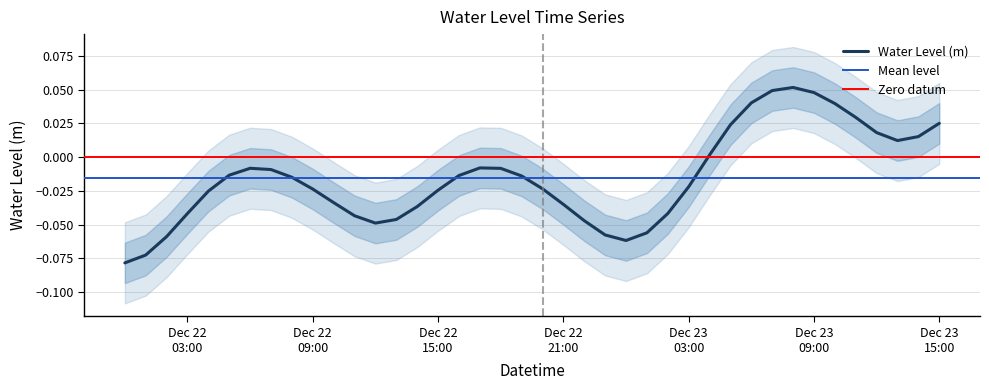

Where is the first local maximum?

2022-12-22 06:00:00